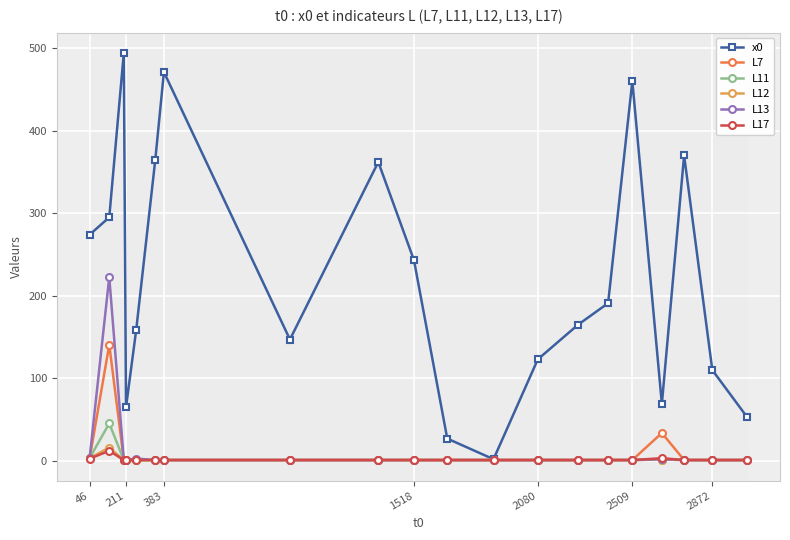

Which series has the largest total across all categories?

x0